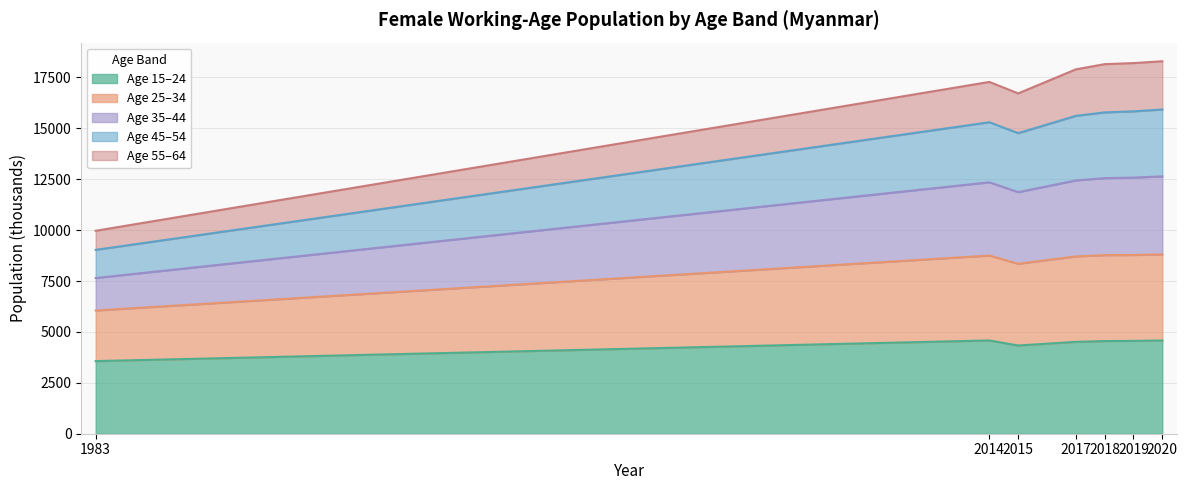

At which label is y15_24 closest to 4074?

2015